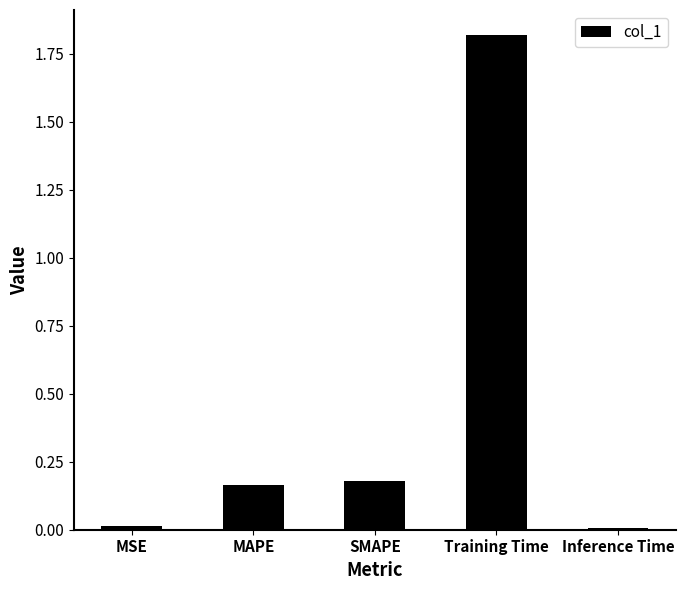

What is the label of the 2nd bar from the left?

MAPE